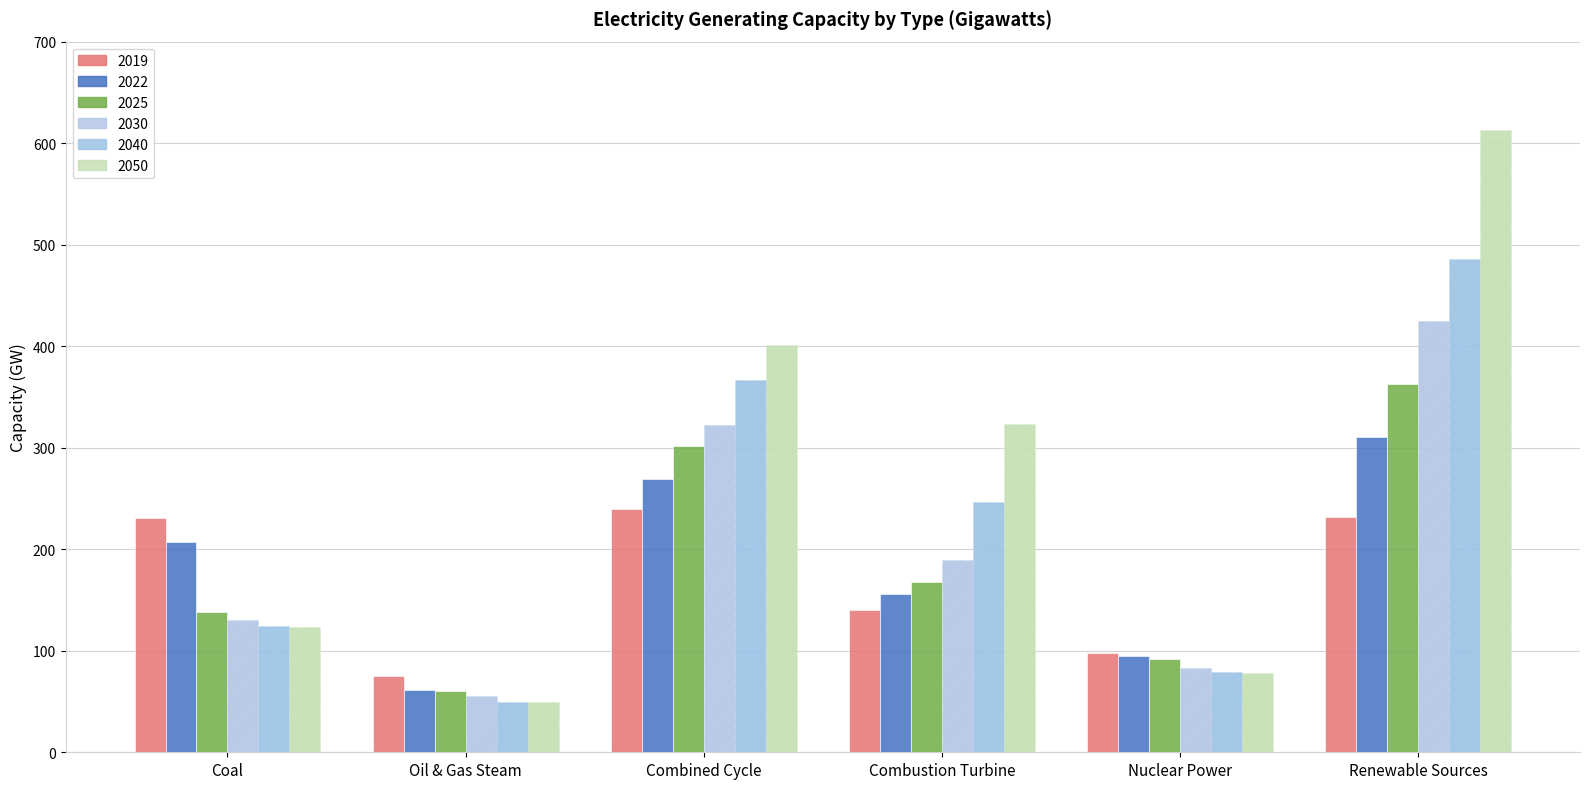

What position from the left is Combustion Turbine?

4